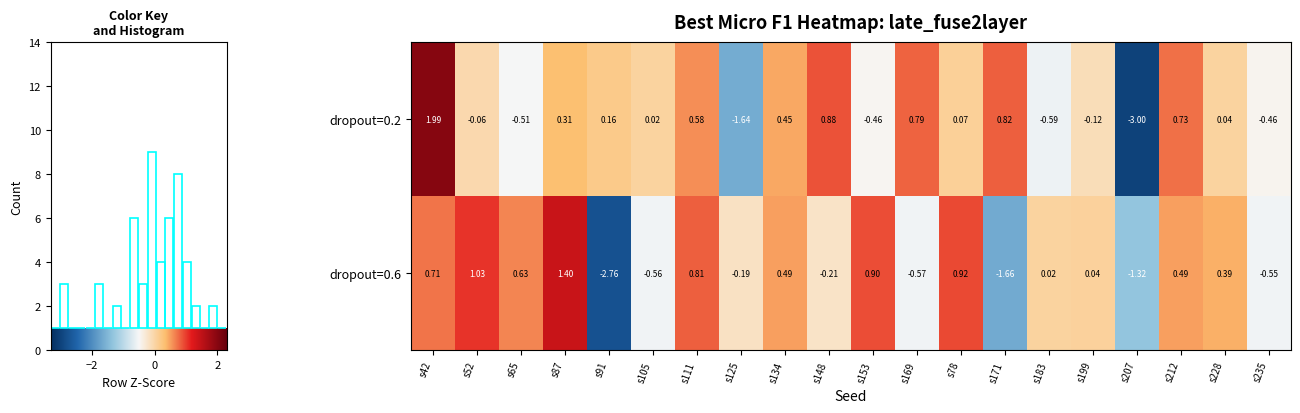

At which label does dropout=0.2 reach its peak?

s42